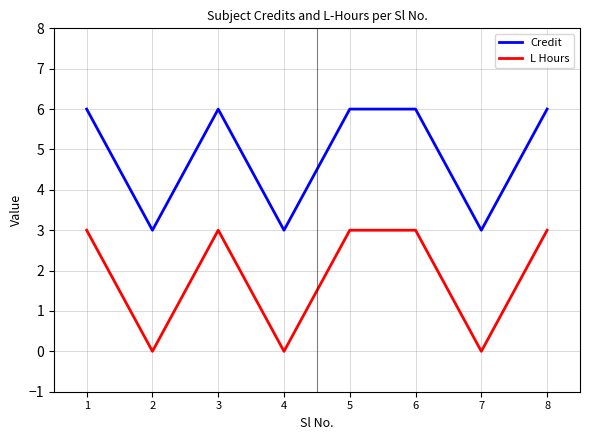

Does the chart have visible grid lines?

Yes